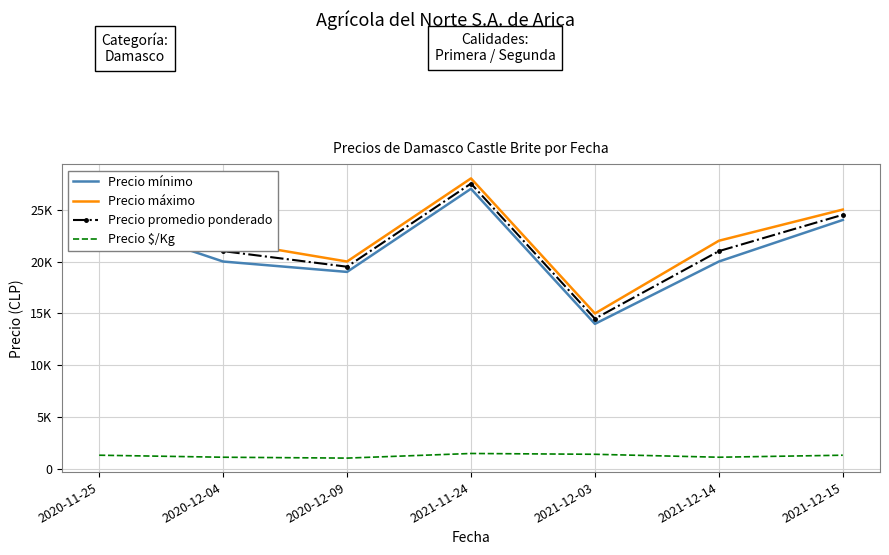

What is the approximate value of Precio máximo at 2020-11-25, to the nearest 100?

25000